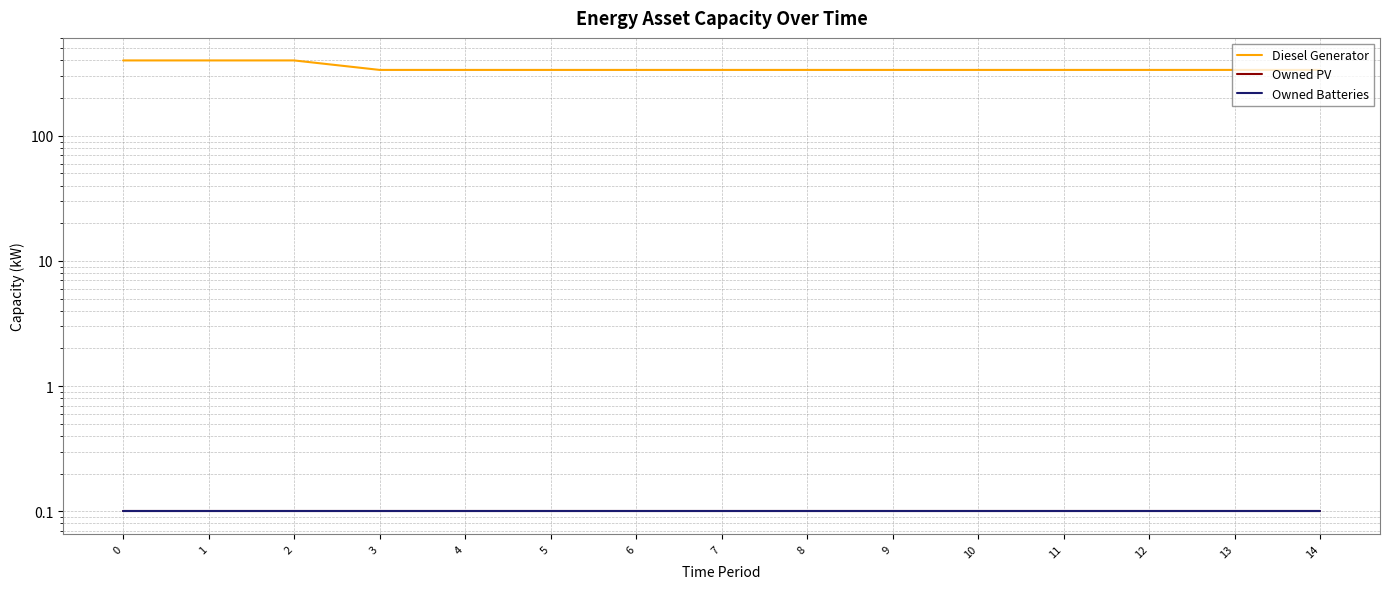

True or false: Owned PV has more than 0 interior local peaks.

False